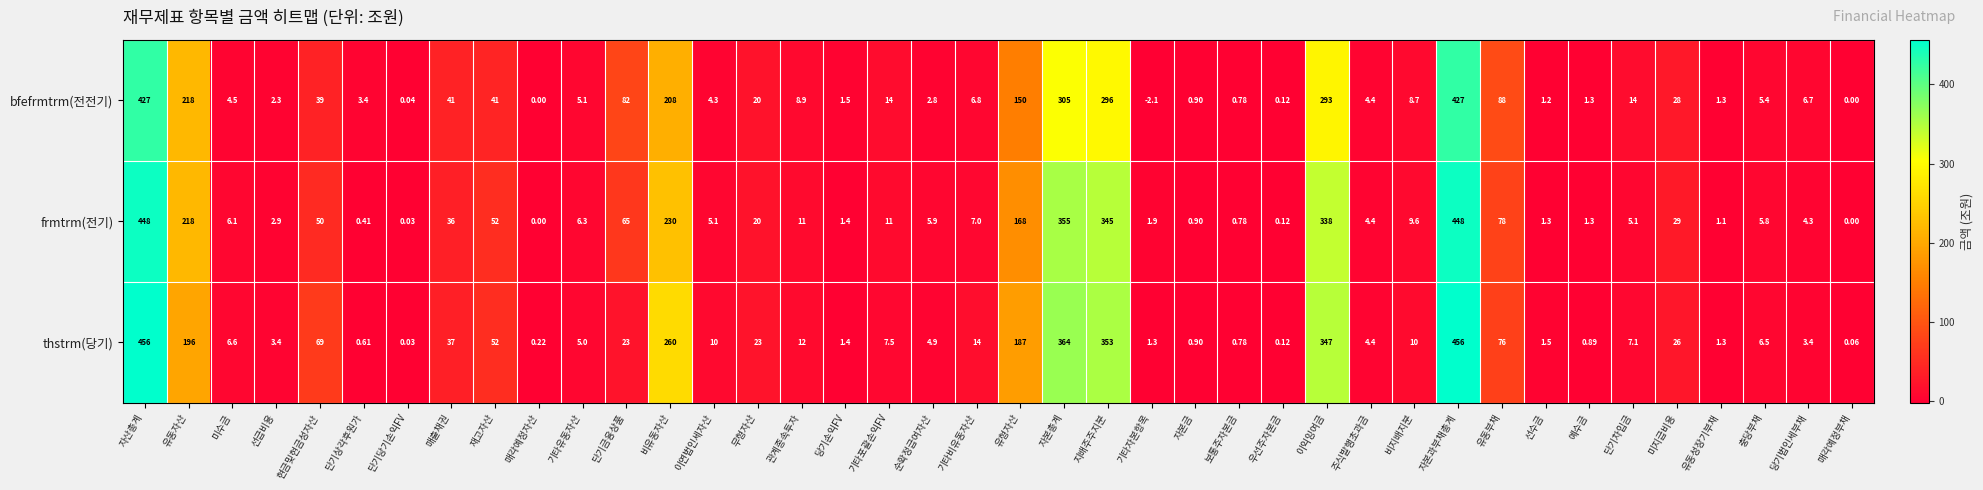

At which label does thstrm(당기) reach its minimum?

단기당기손익FV